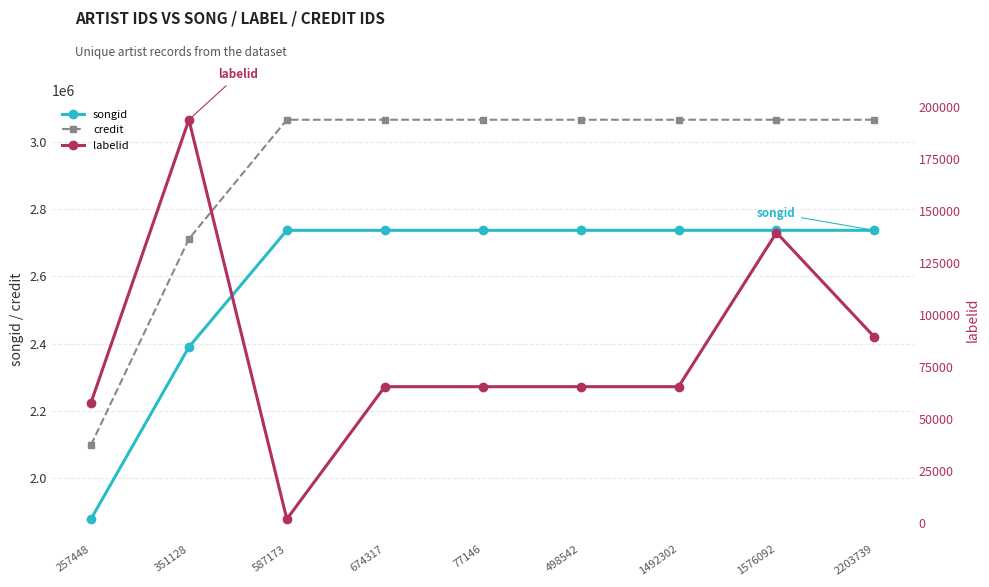

What is the average value of the credit series?

2919218